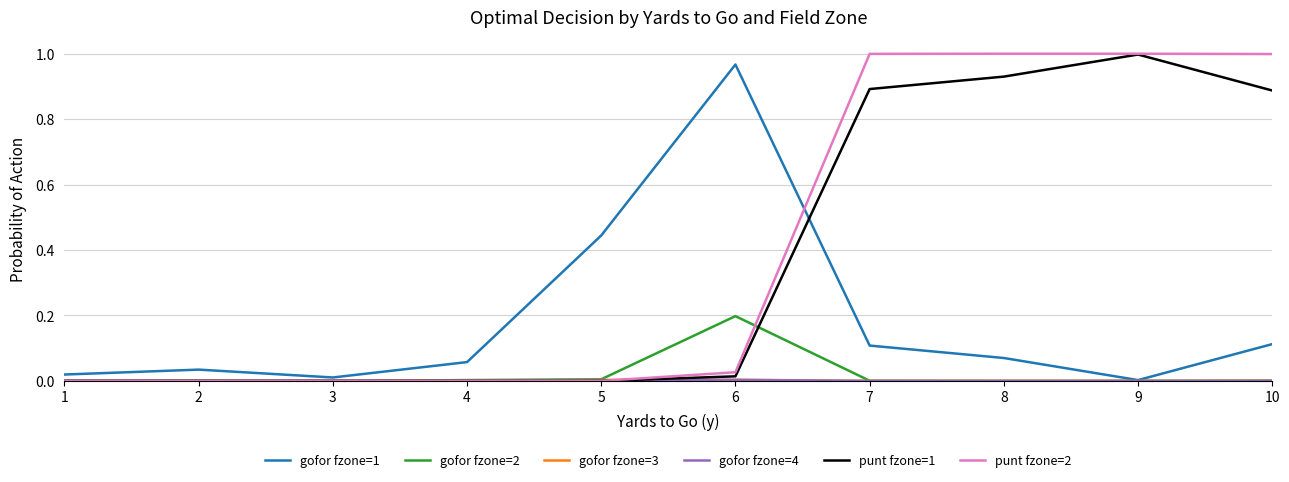

True or false: punt fzone=1 and gofor fzone=1 cross at least once.

True